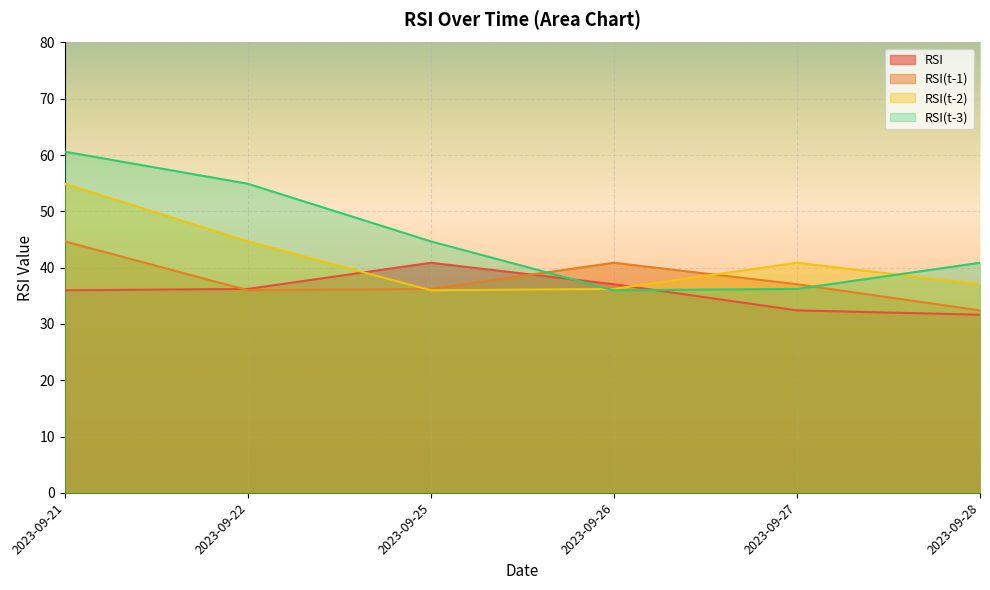

Read the RSI(t-2) value at 2023-09-21.

54.9